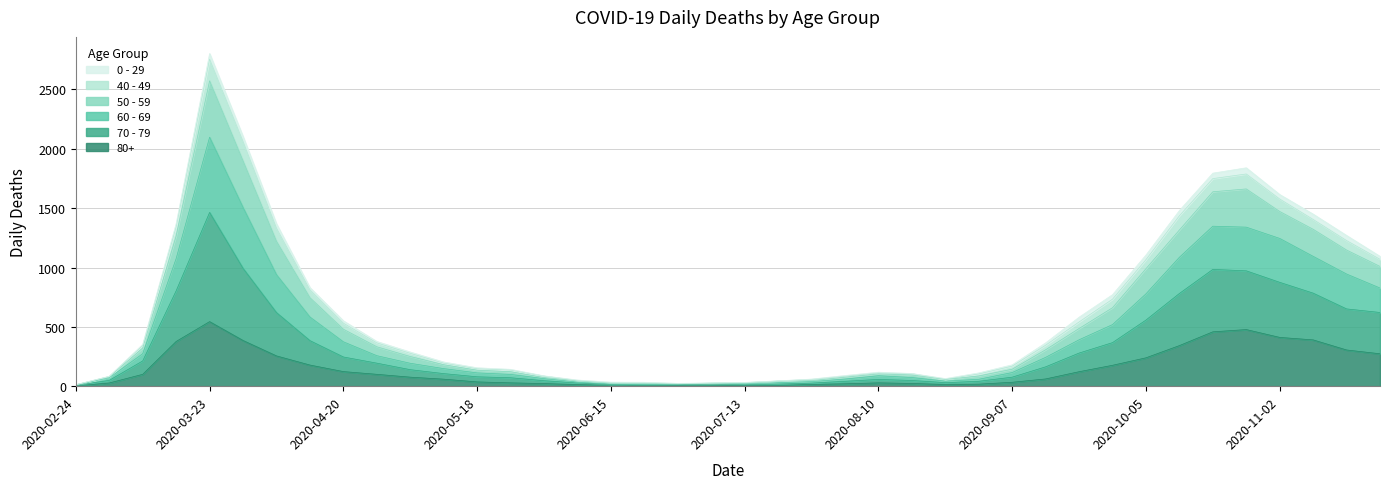

At which label does 80+ reach its peak?

2020-03-23